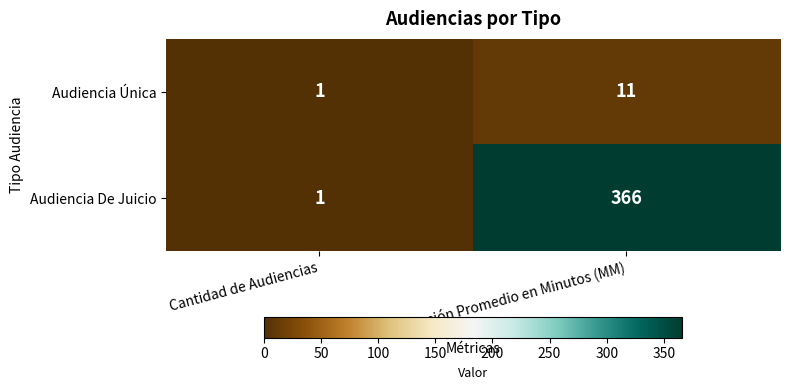

Reading left to right, what are all the values shown in this chart?

Audiencia Única: 1	11
Audiencia De Juicio: 1	366